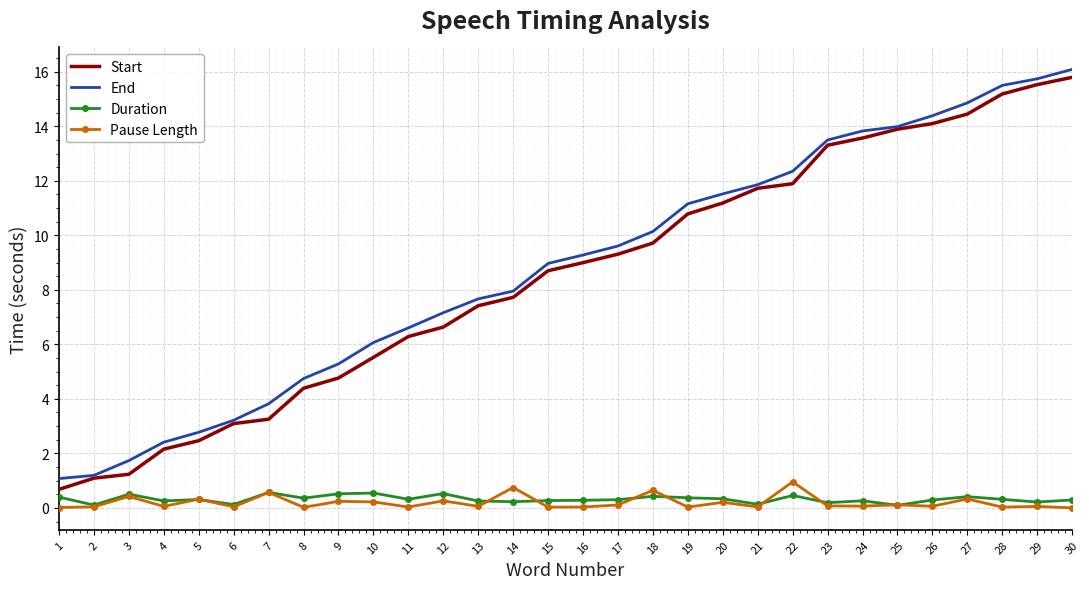

What is the sum of the Start values at 30 and 21?

27.5